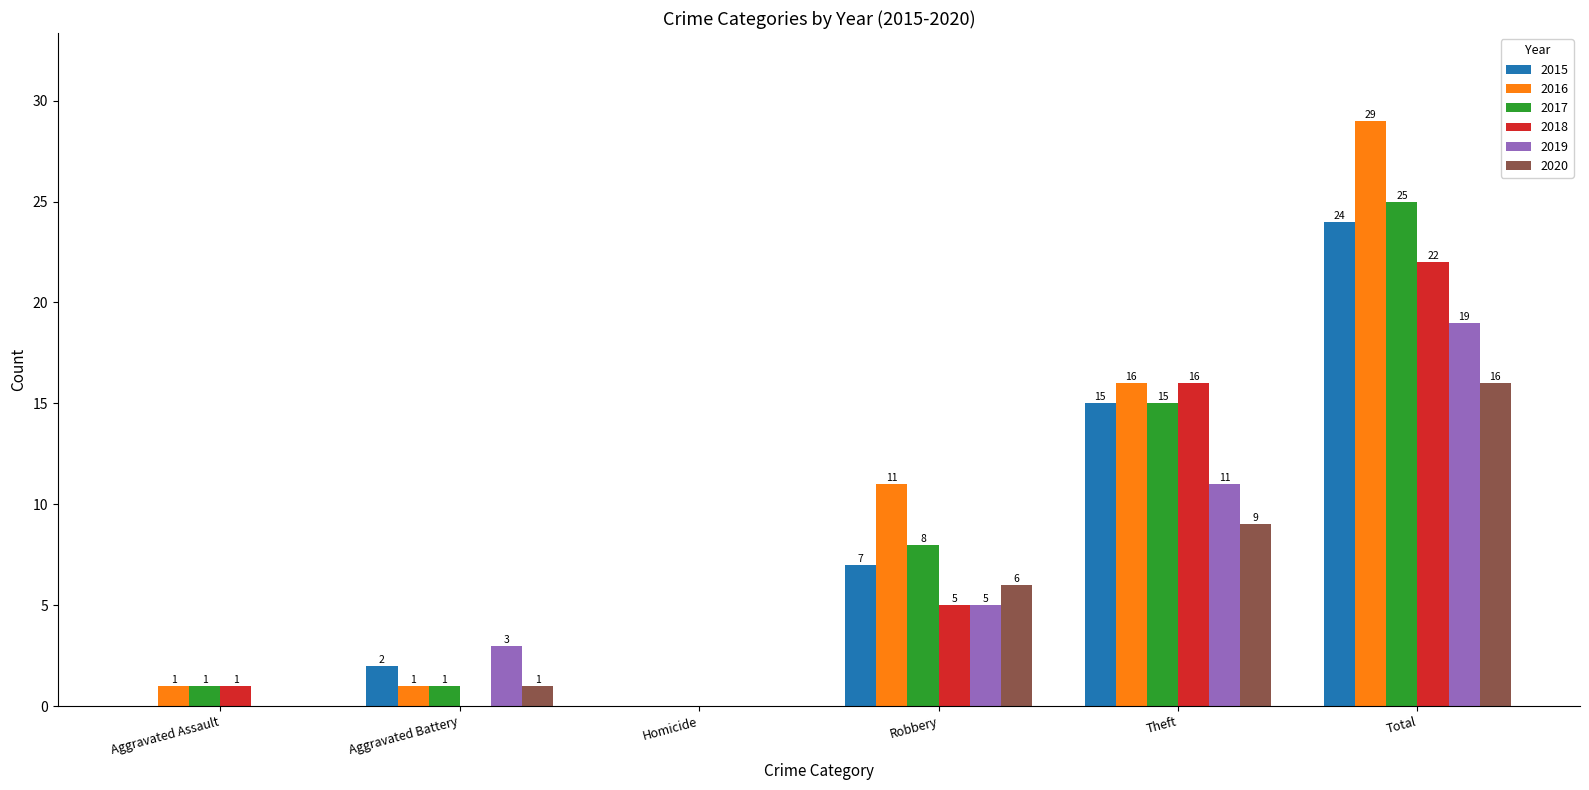

Between Robbery and Theft, which series saw the biggest shift?

2018